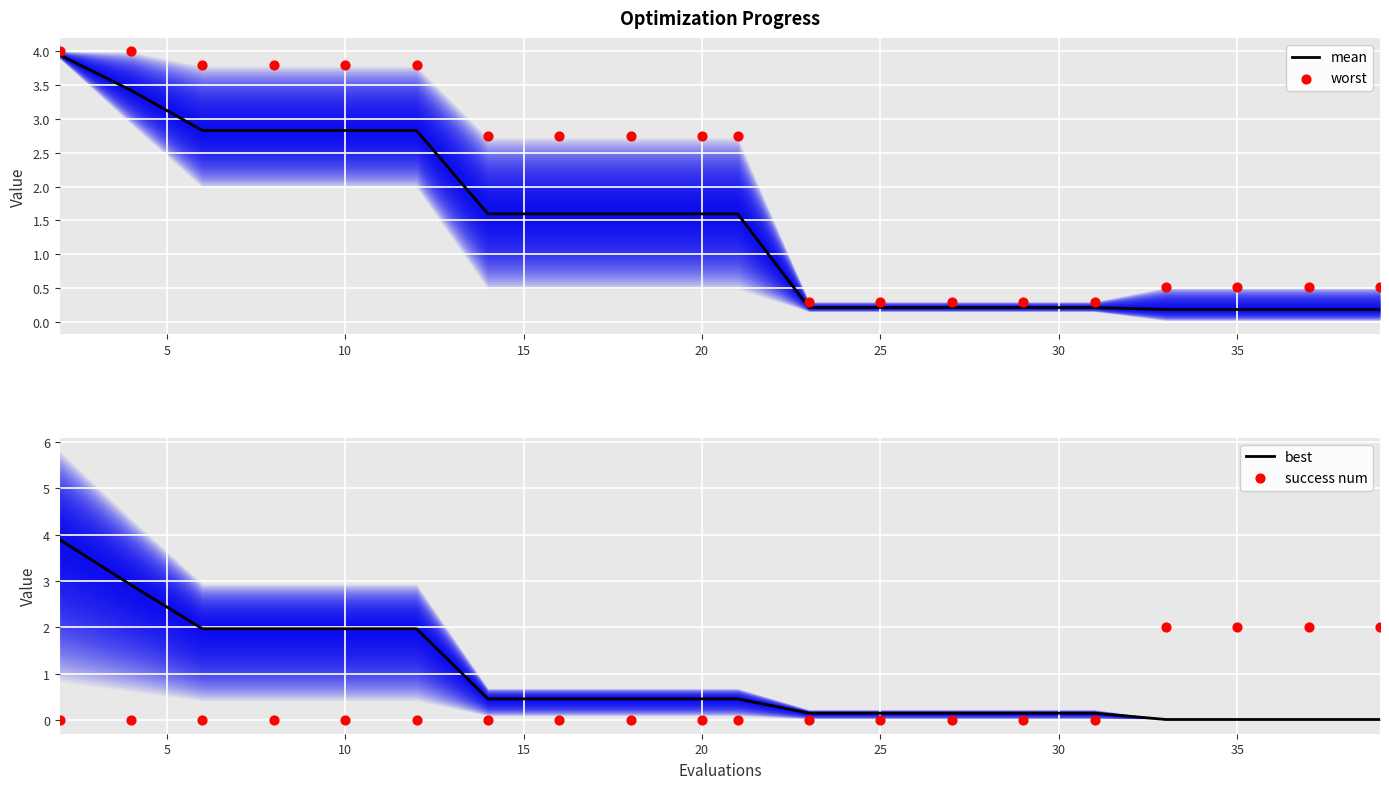

Is the value of success num at 35 greater than the value of worst at 15?

No